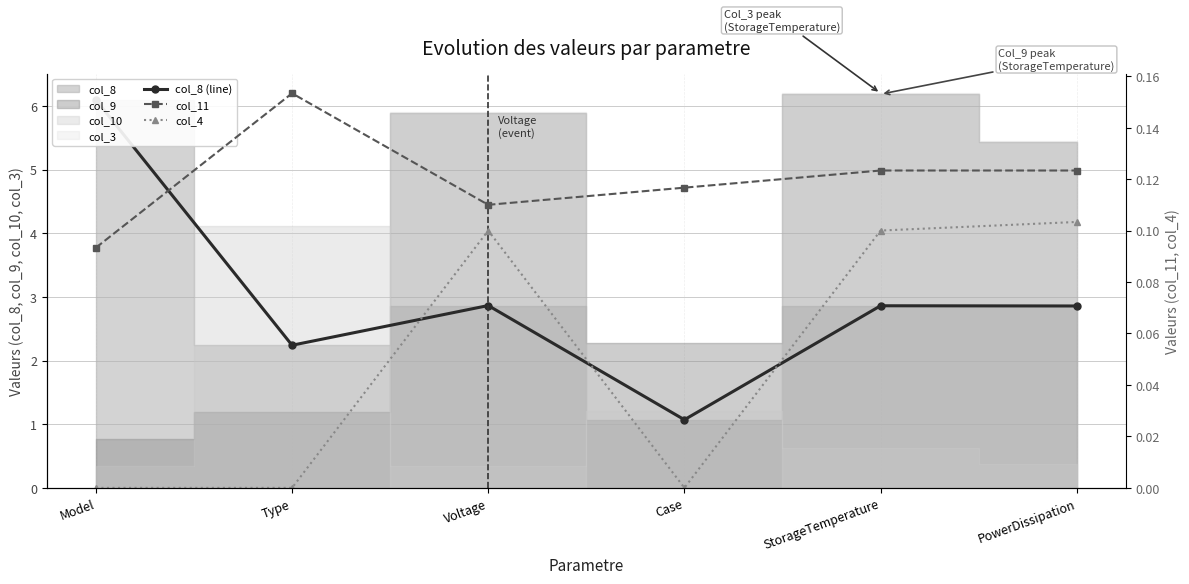

Which series has the largest total across all categories?

col_8 (line)